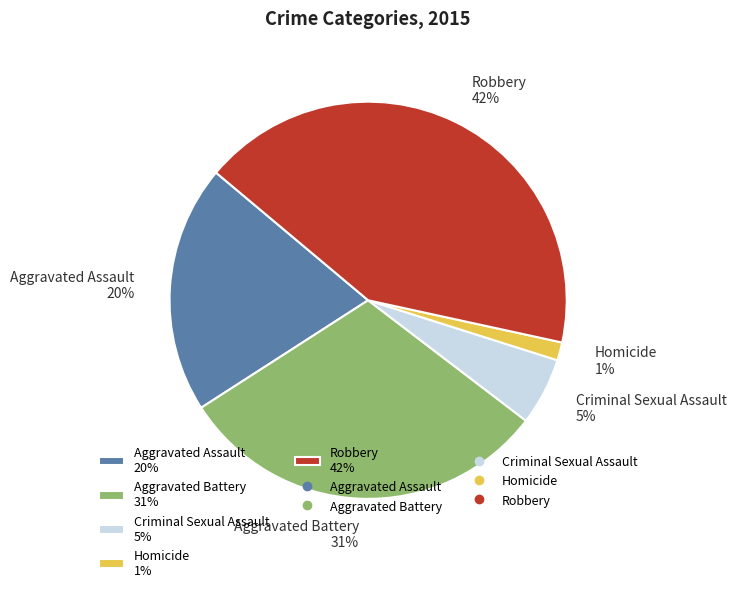

What is the largest slice in the pie chart?

Robbery